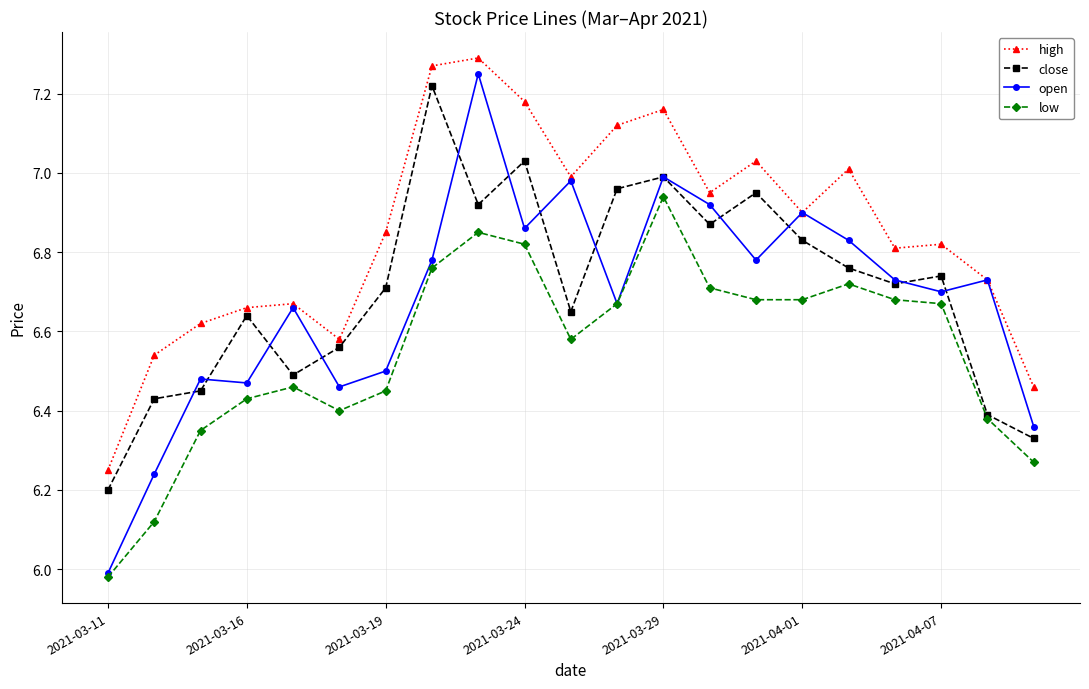

At how many categories does at least one series exceed 6?

21